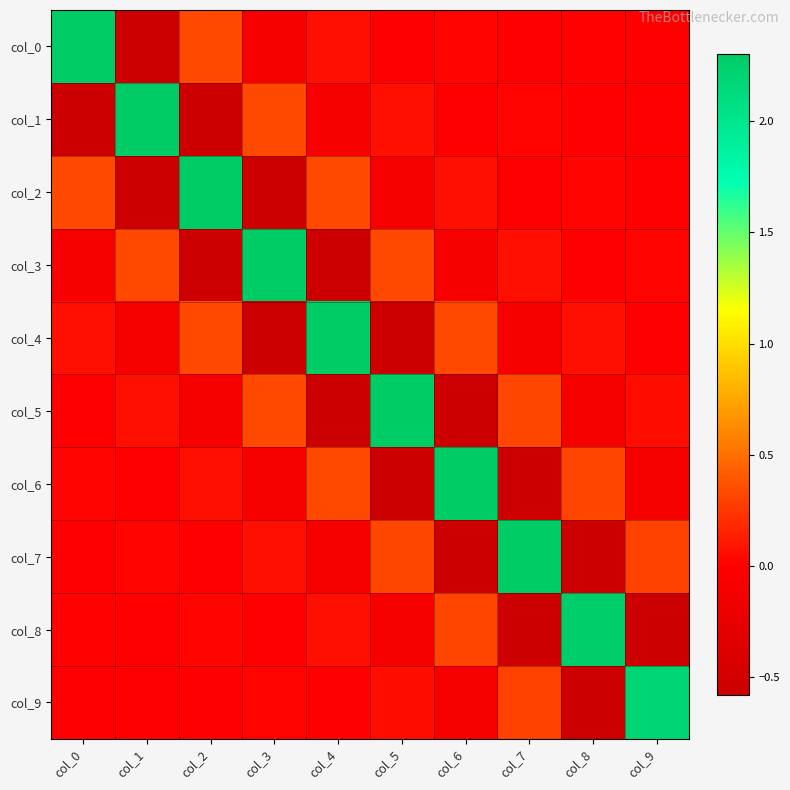

At how many categories does at least one series exceed 0?

10